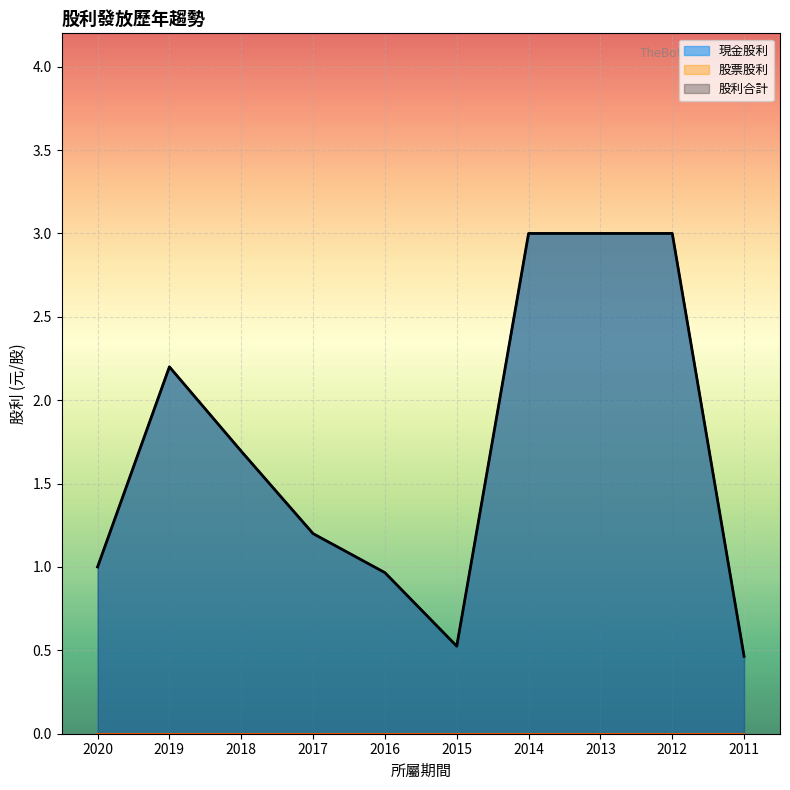

At how many categories does at least one series exceed 0?

10